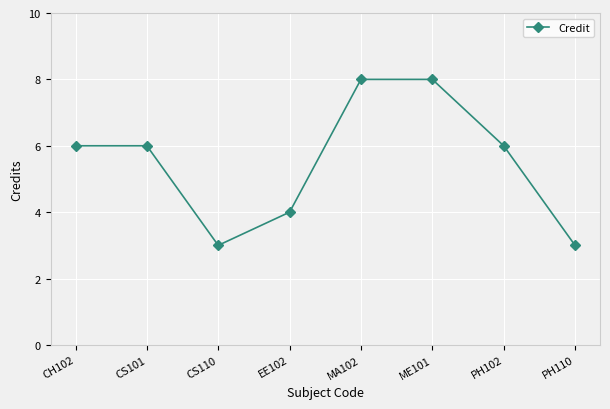

What is the value of the 1st point from the left?

6